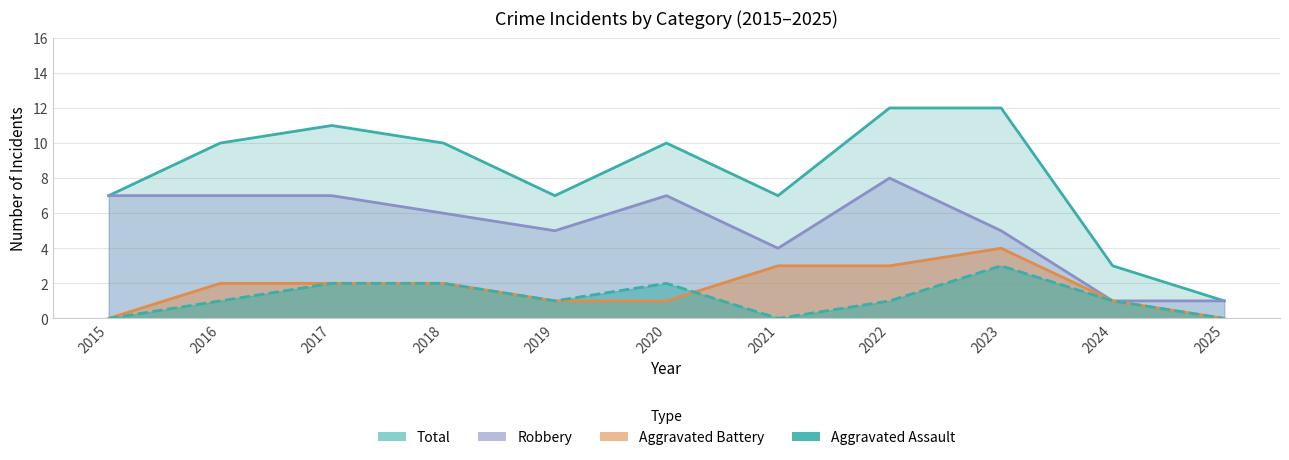

Is it true that Robbery equals 2 at 2016?

False